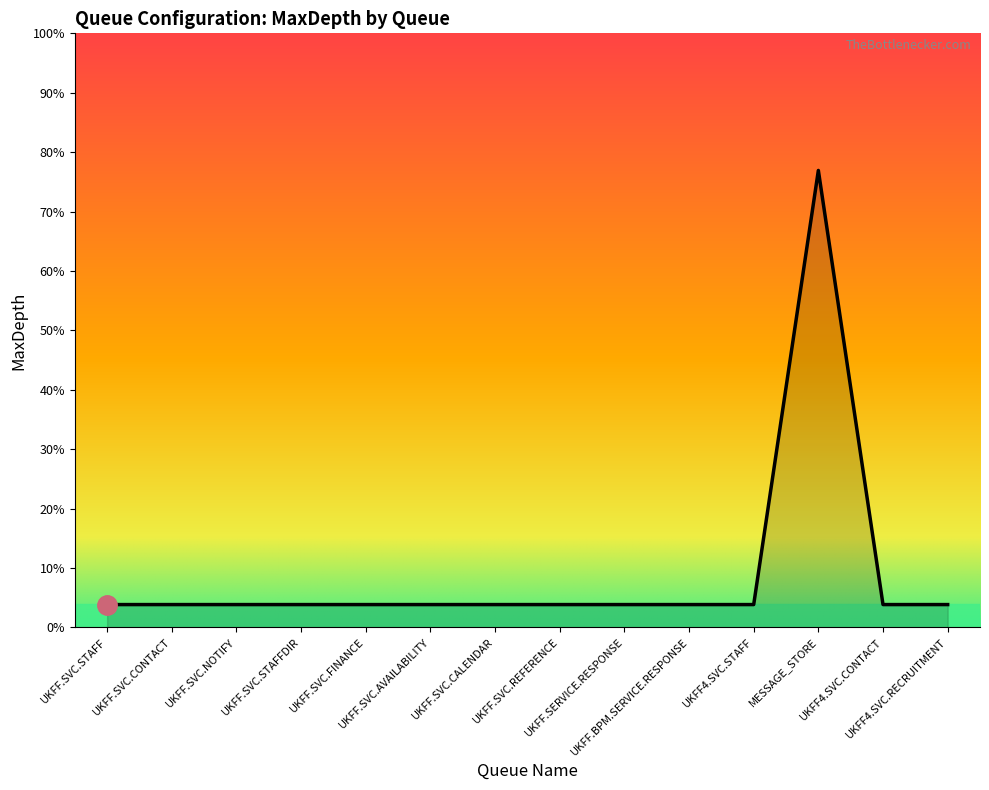

Does the chart display data point markers on the line(s)?

No